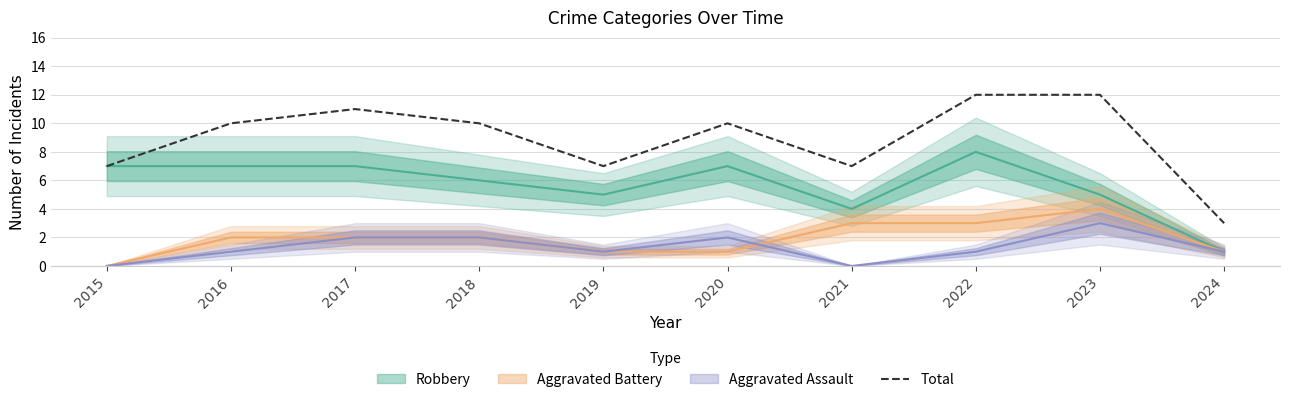

How many points are lower than both their immediate neighbors (excluding endpoints)?

2